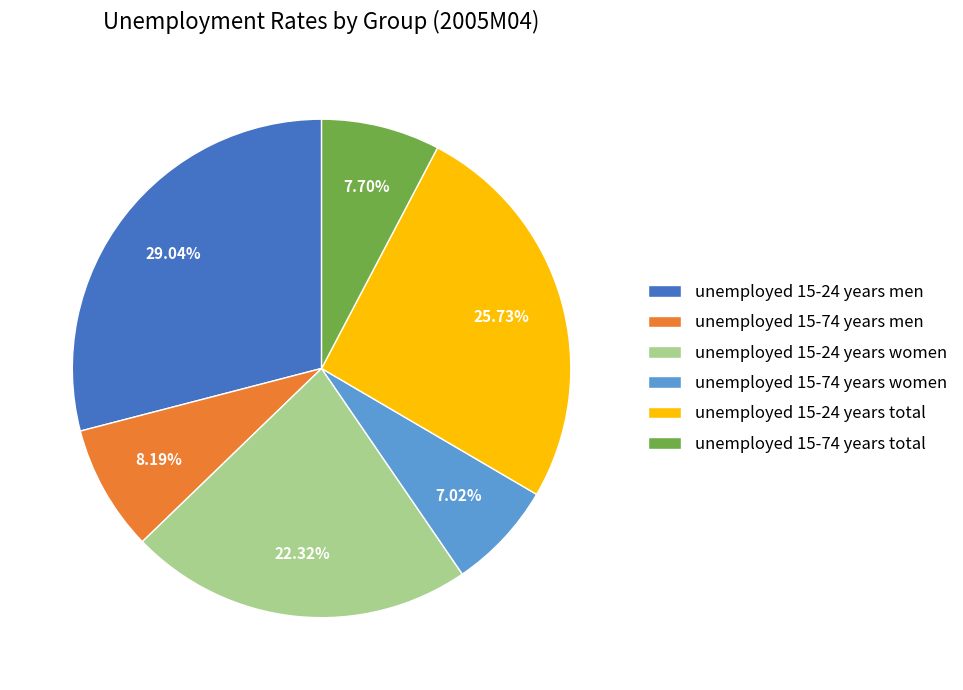

What portion of the pie excludes unemployed 15-74 years men?

91.8%